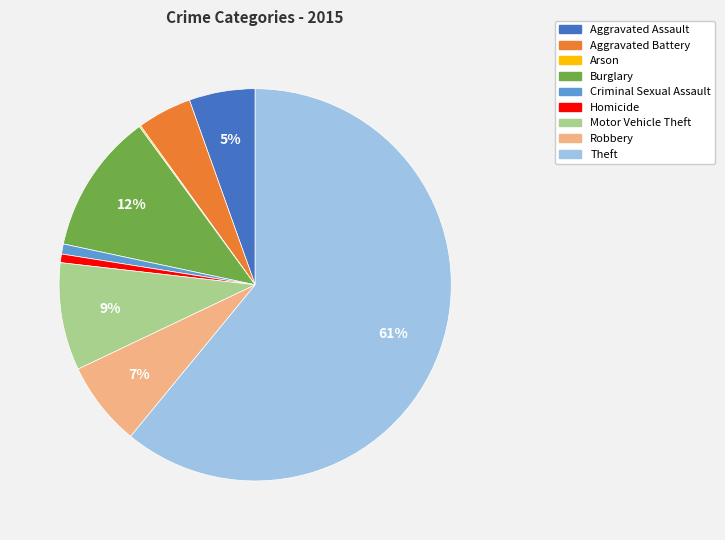

Which category has the biggest portion of the pie?

Theft